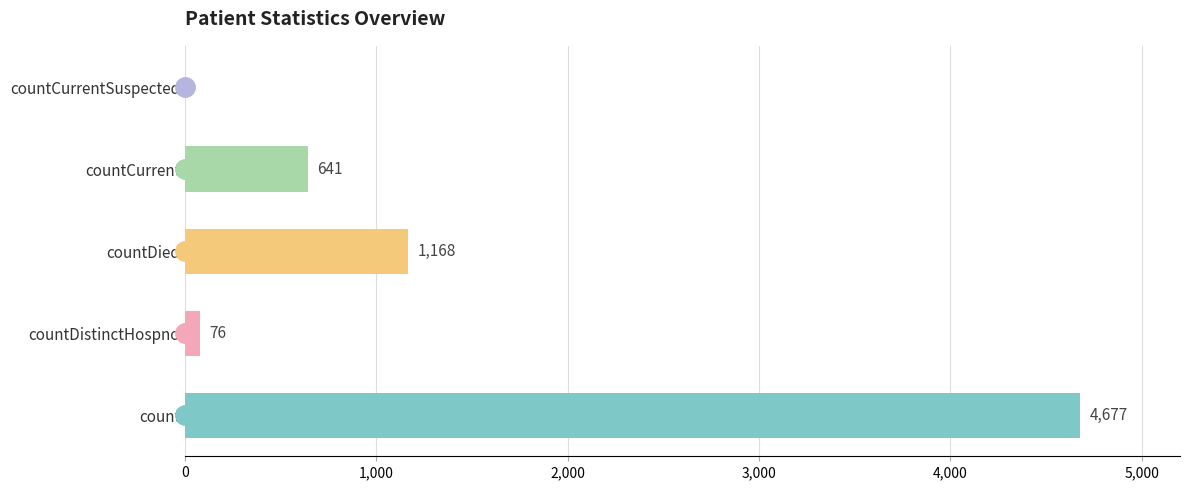

How many categories are shown in the chart?

5